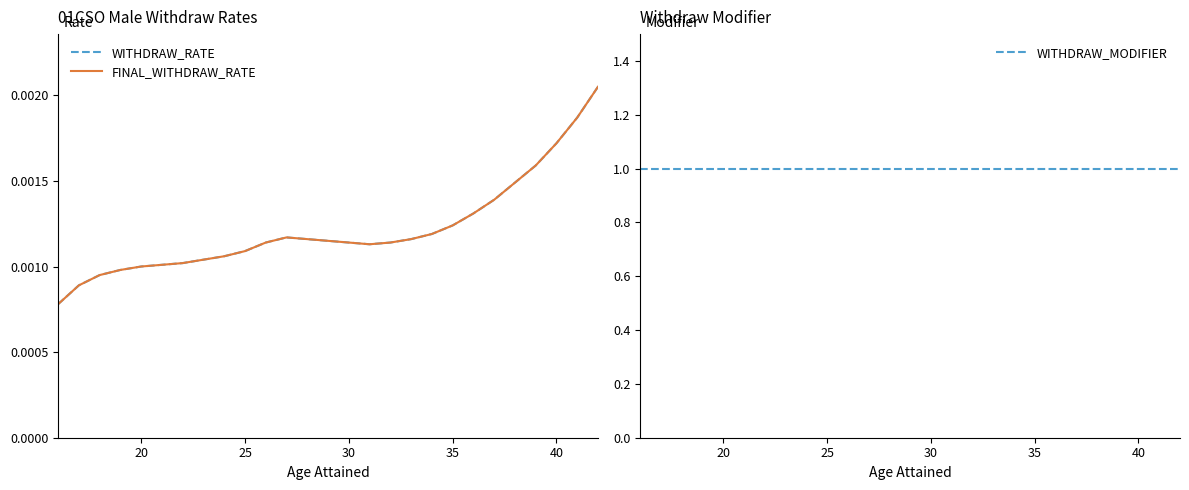

Rank the series by their maximum value, from highest to lowest.

WITHDRAW_MODIFIER, WITHDRAW_RATE, FINAL_WITHDRAW_RATE